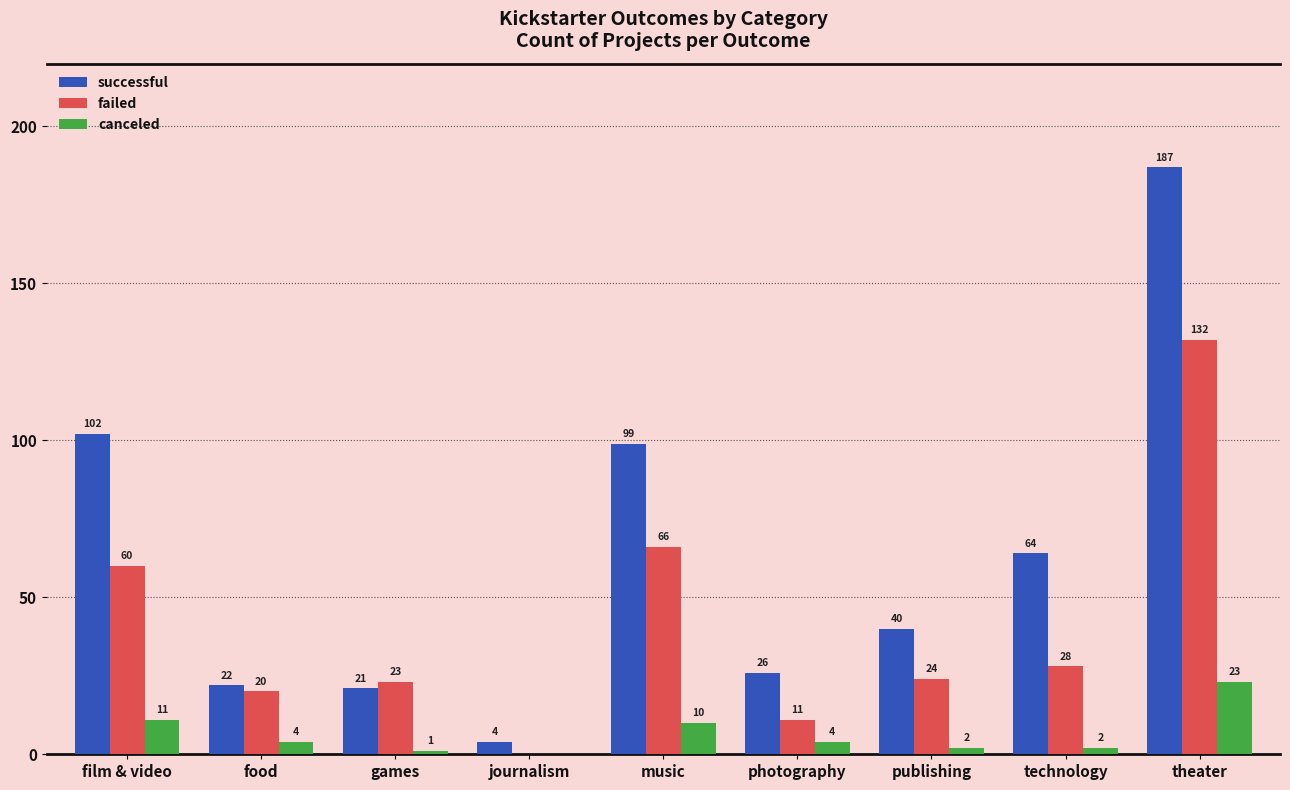

Which series has the largest range (max minus min)?

successful